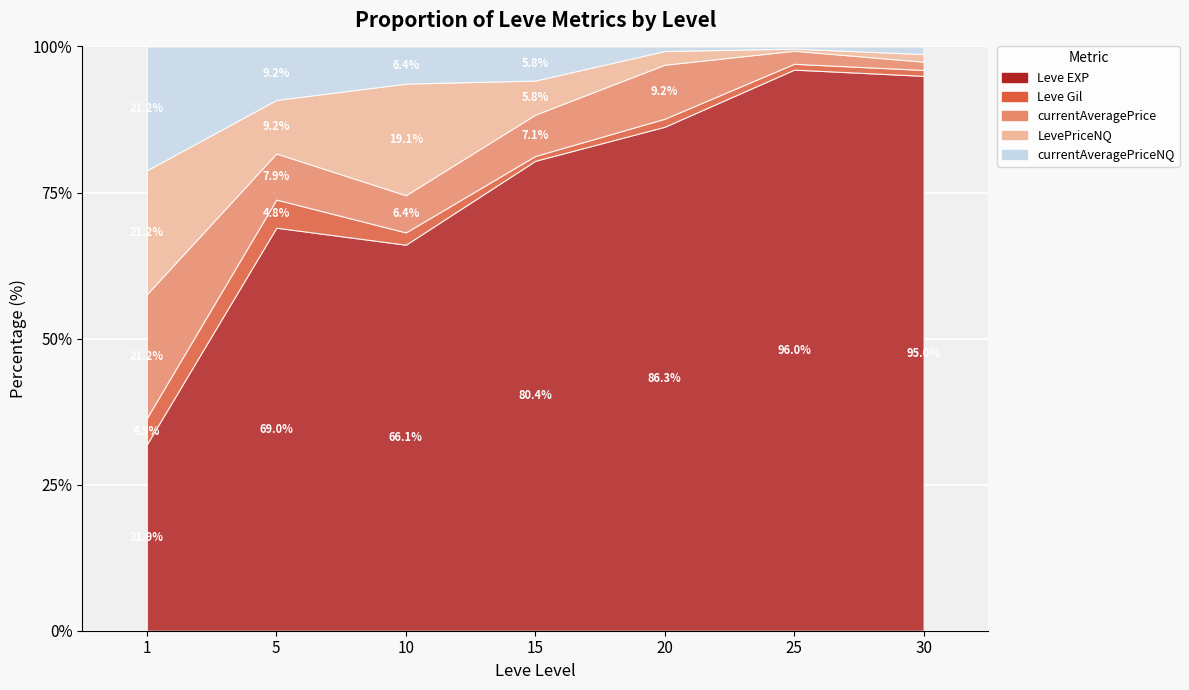

Is it true that Leve Gil equals 113.0 at 1?

True